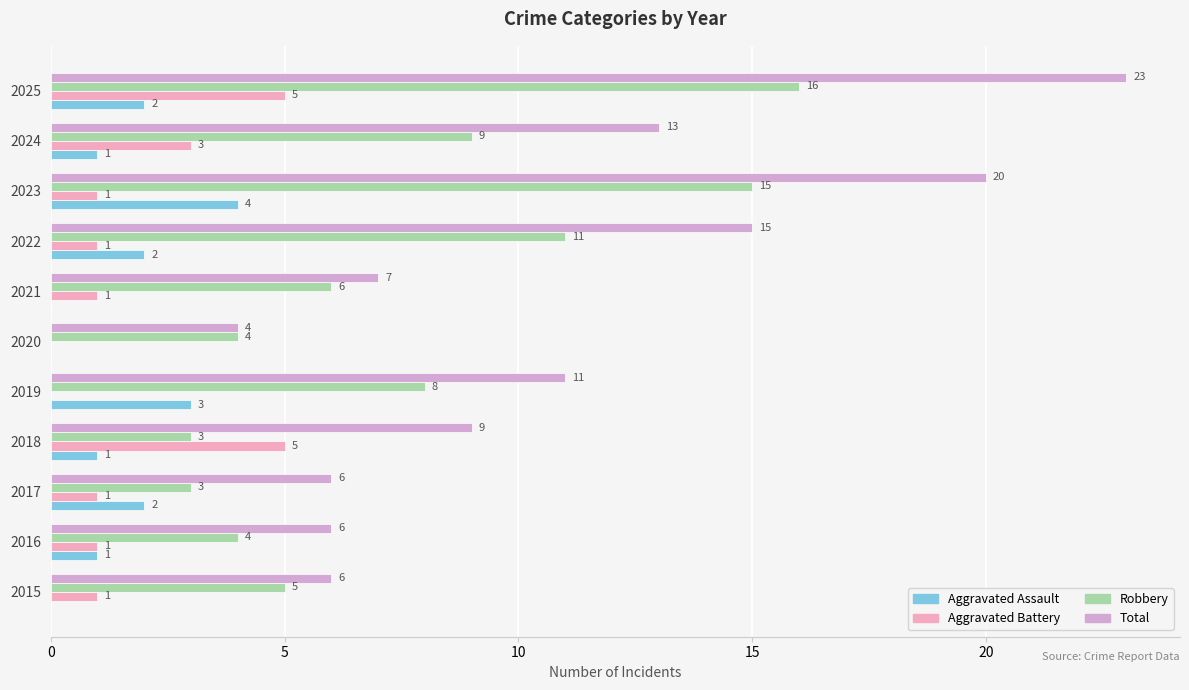

What are all the series names shown in the legend?

Aggravated Assault, Aggravated Battery, Robbery, Total